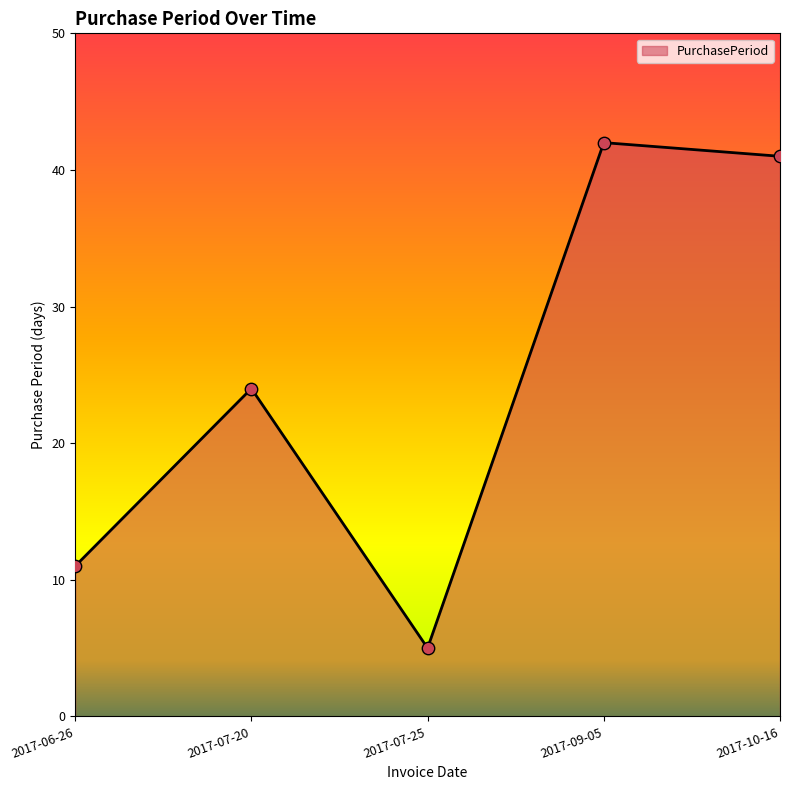

What is the change in value from 2017-07-20 to 2017-09-05?

+18